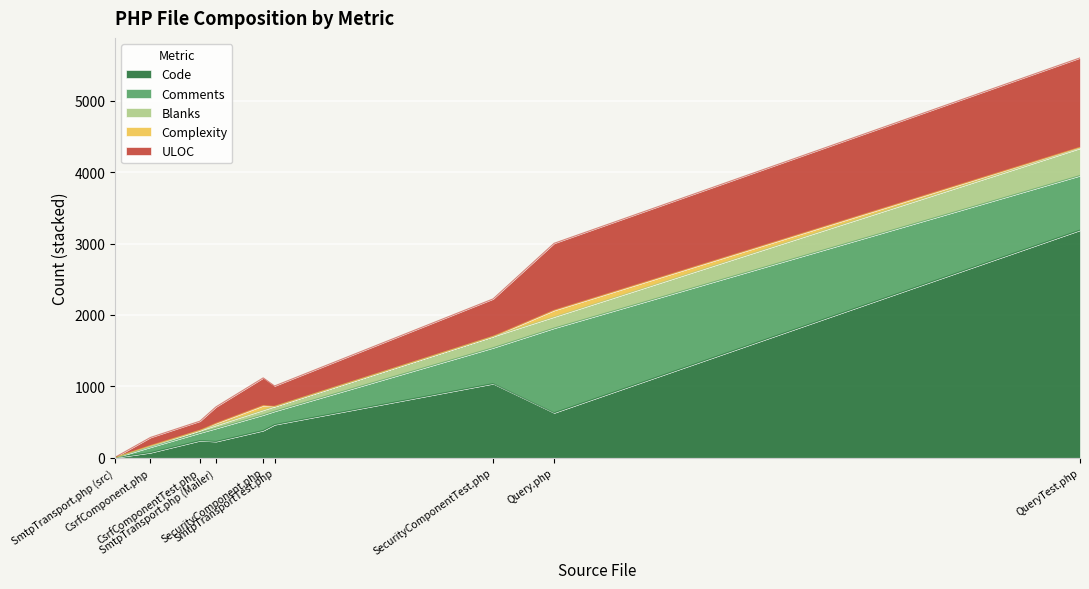

Is the value of Blanks at SecurityComponent.php greater than the value of ULOC at SmtpTransport.php (src)?

Yes